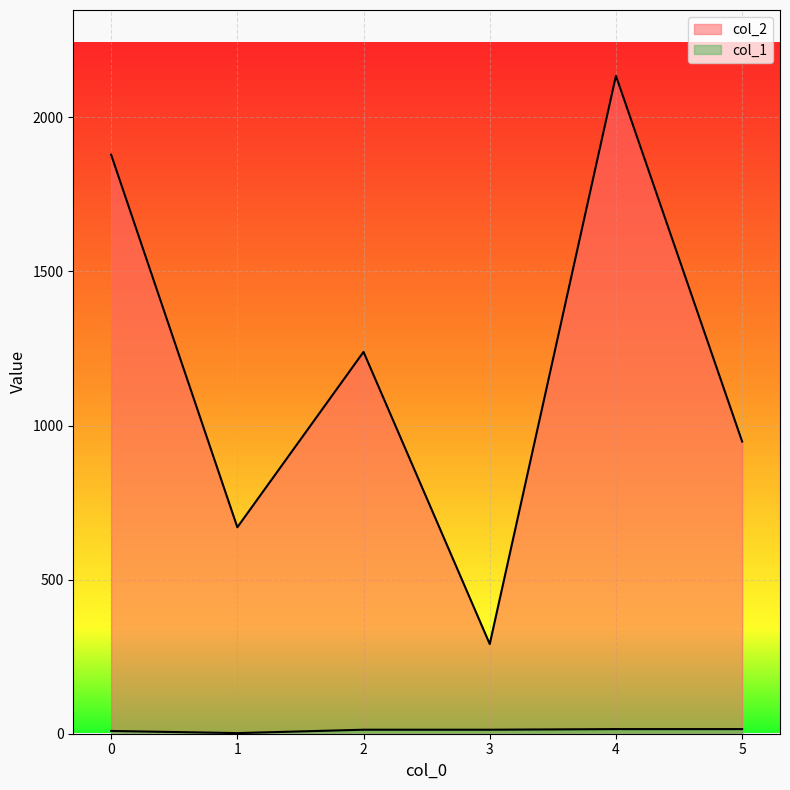

Reading left to right, list all the values displayed in this chart.

col_2: 1879	670	1239	291	2135	948
col_1: 9	2	13	13	15	15